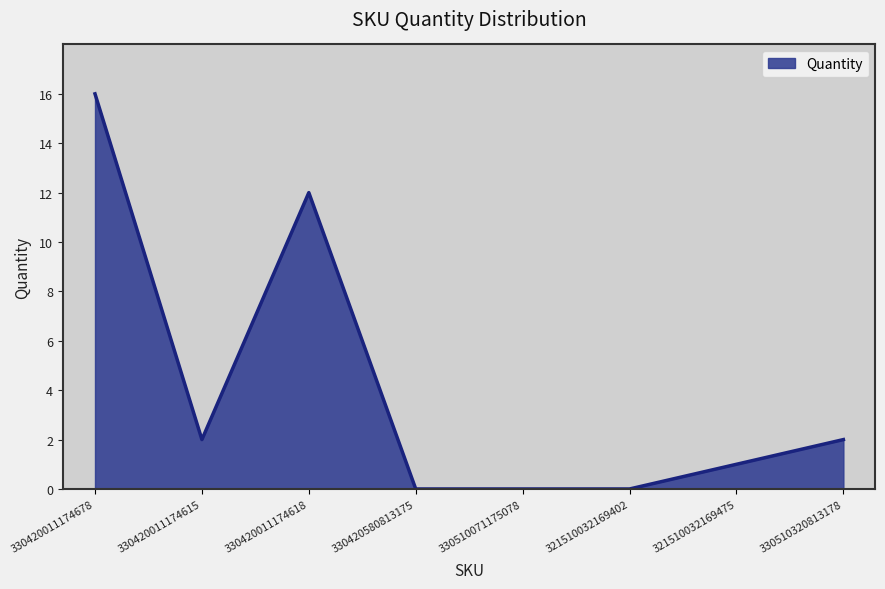

At which category does the data reach its first local valley?

330420011174615